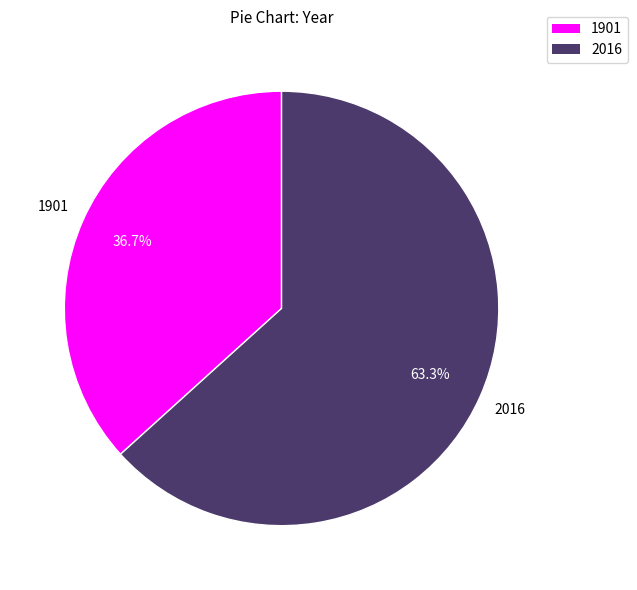

What percentage is the 2016 slice, to the nearest percent?

63%